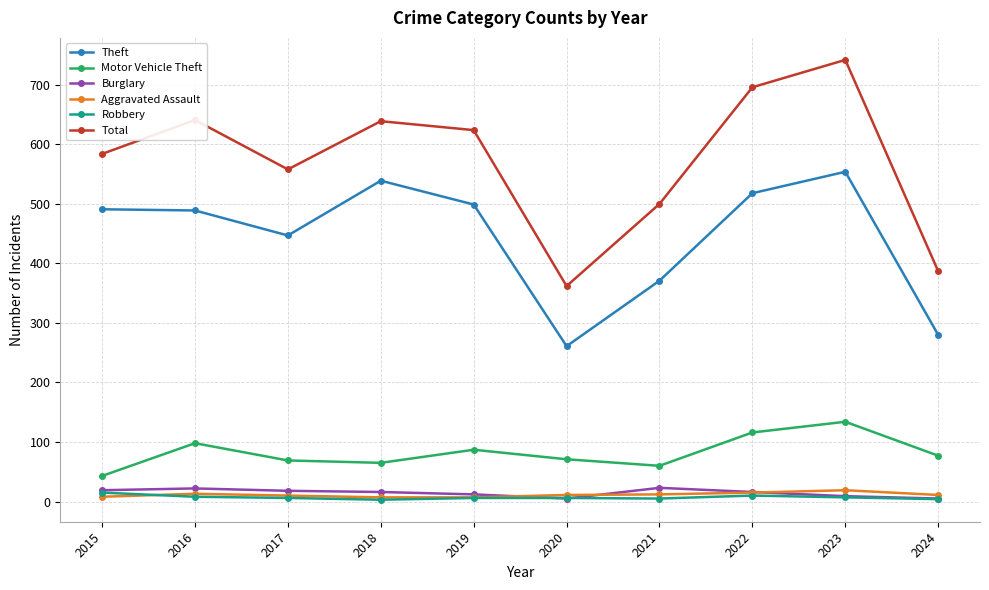

The Motor Vehicle Theft series shows 65 at 2018. True or false?

True